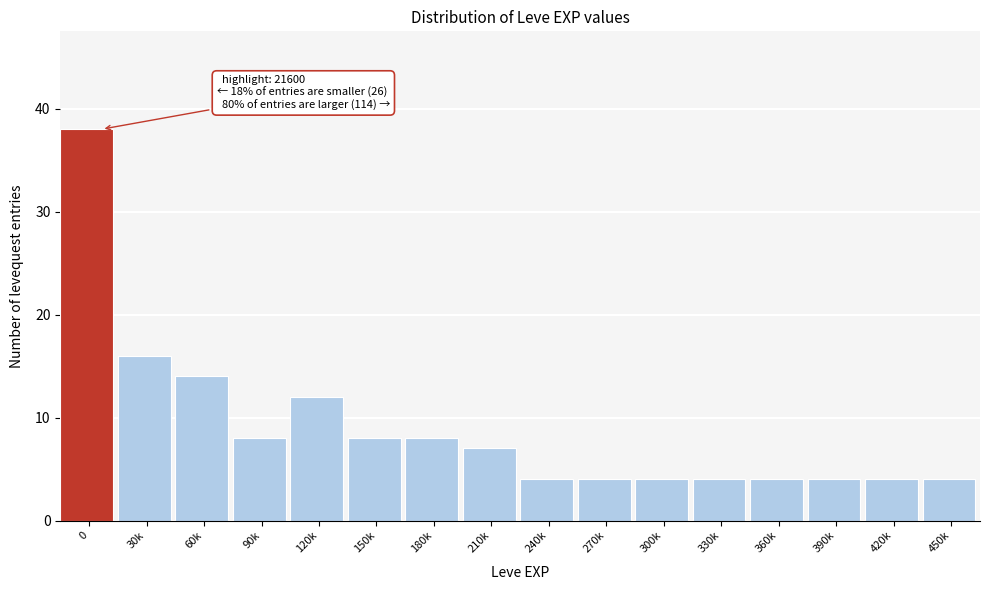

Reading left to right, what are all the values shown in this chart?

38	16	14	8	12	8	8	7	4	4	4	4	4	4	4	4